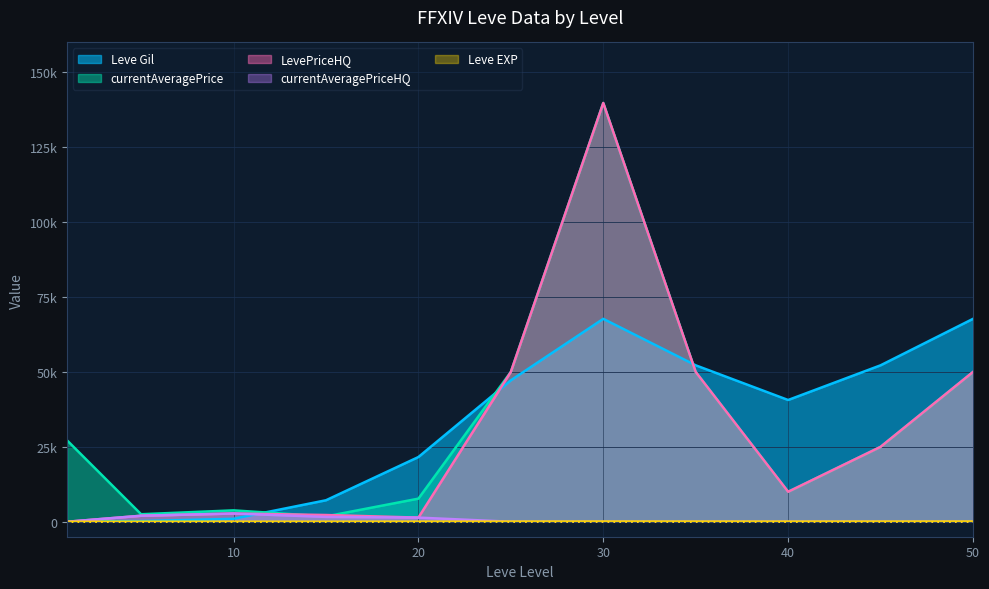

Is the value of currentAveragePriceHQ at 40 greater than the value of currentAveragePrice at 30?

No